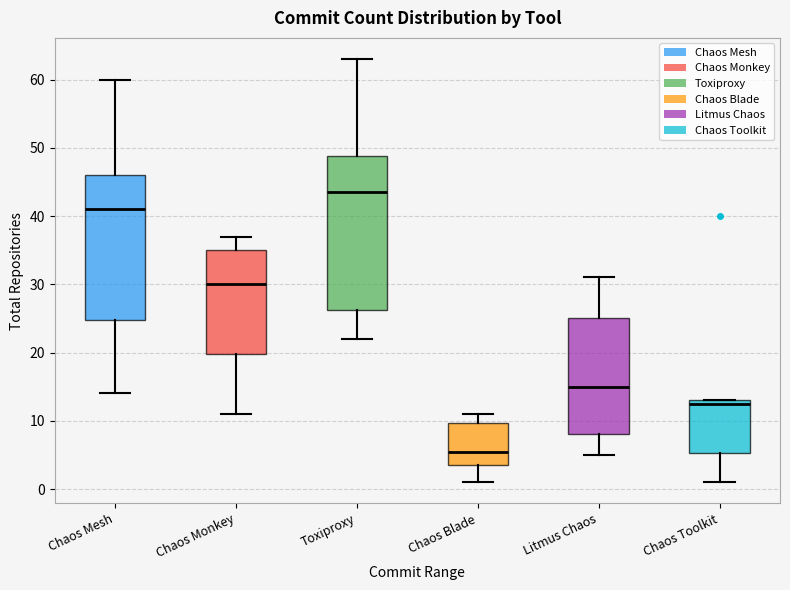

Reading left to right, read every box against the y-axis: the position of its median line, the range the box covers, and the ends of its whiskers. The values are not printed on the chart, so give them approximately, as read against the axis.

Chaos Mesh: median 41, box 25 to 46, whiskers 14 to 60
Chaos Monkey: median 30, box 20 to 35, whiskers 11 to 37
Toxiproxy: median 44, box 26 to 49, whiskers 22 to 63
Chaos Blade: median 6, box 4 to 10, whiskers 1 to 11
Litmus Chaos: median 15, box 8 to 25, whiskers 5 to 31
Chaos Toolkit: median 13 (just below the box's upper edge), box 5 to 13, whiskers 1 to 13